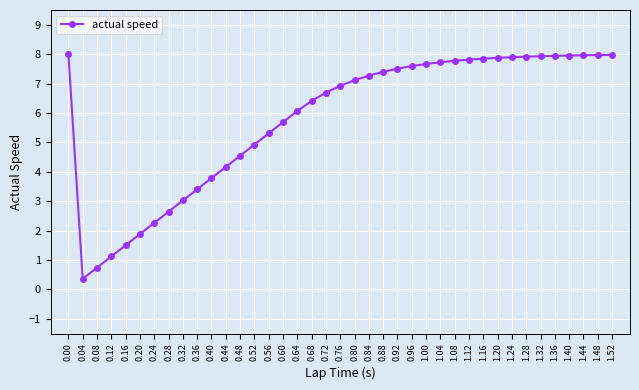

What is the value of the 2nd point from the left?

0.4